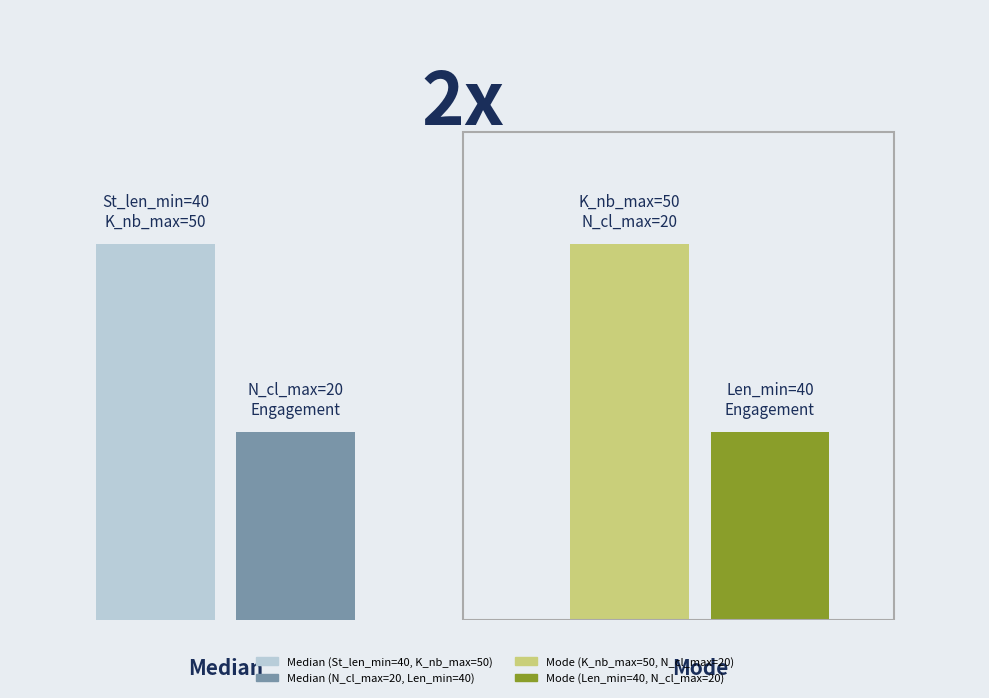

What is the label of the 1st bar from the left?

Median